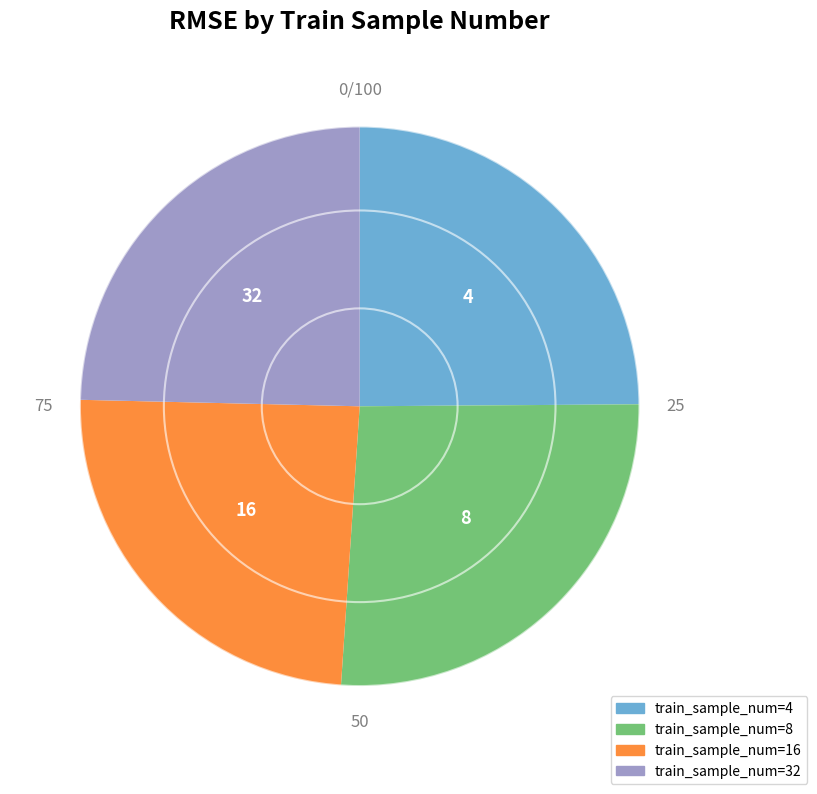

How many slices are in this pie chart?

4